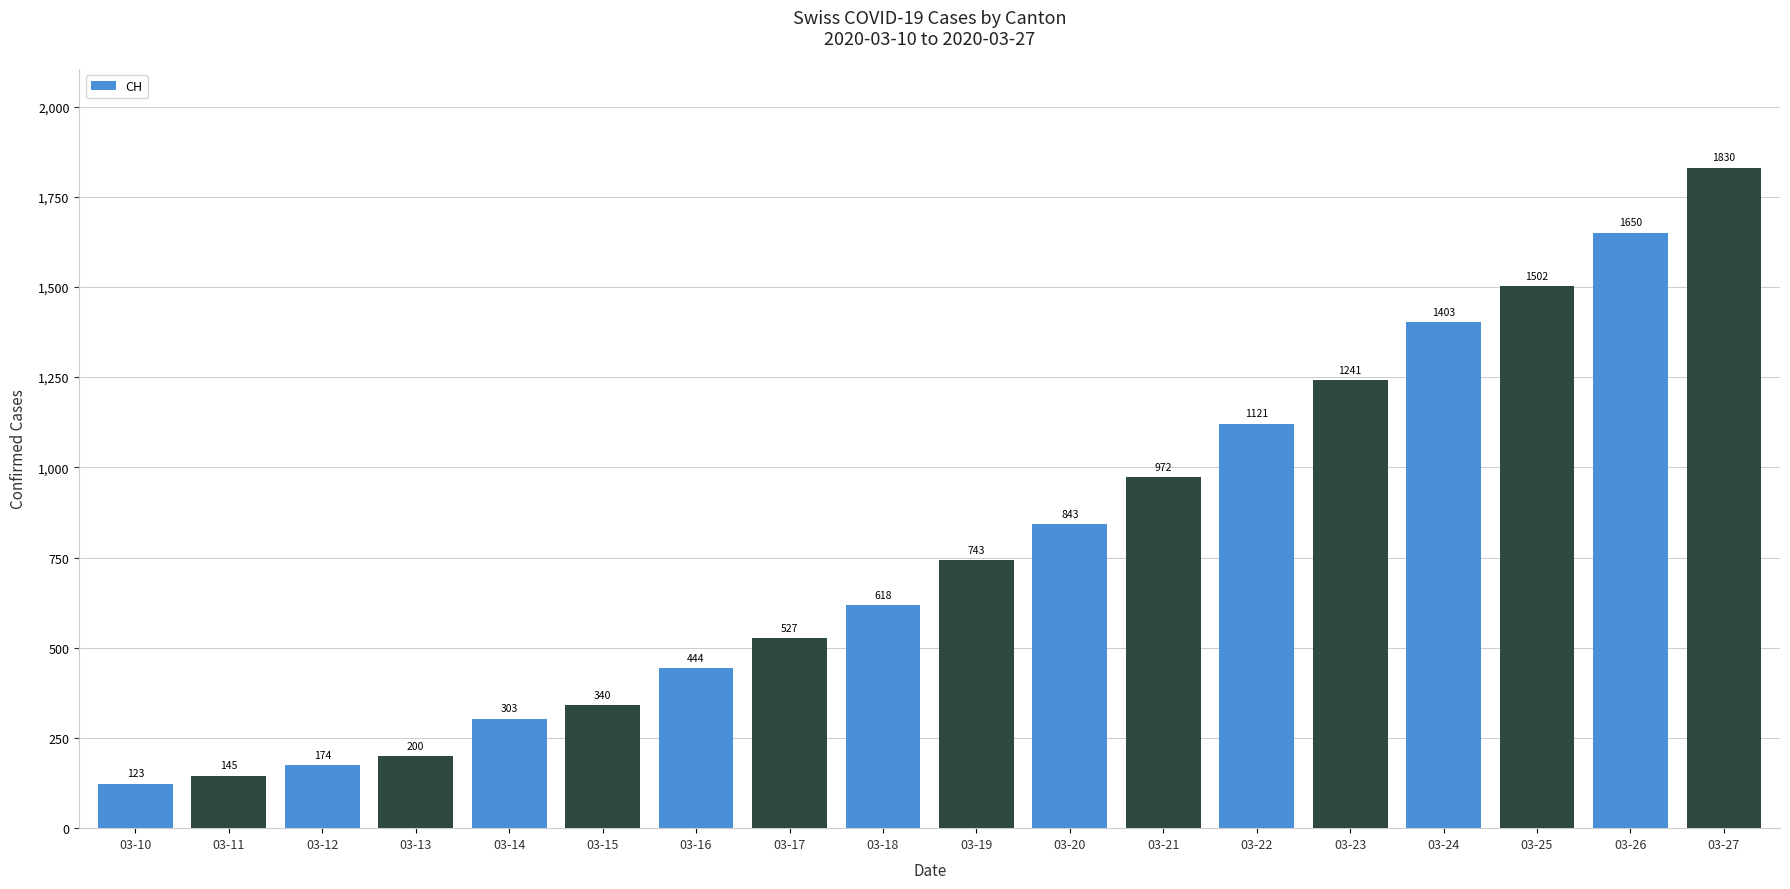

What is the average value?

788